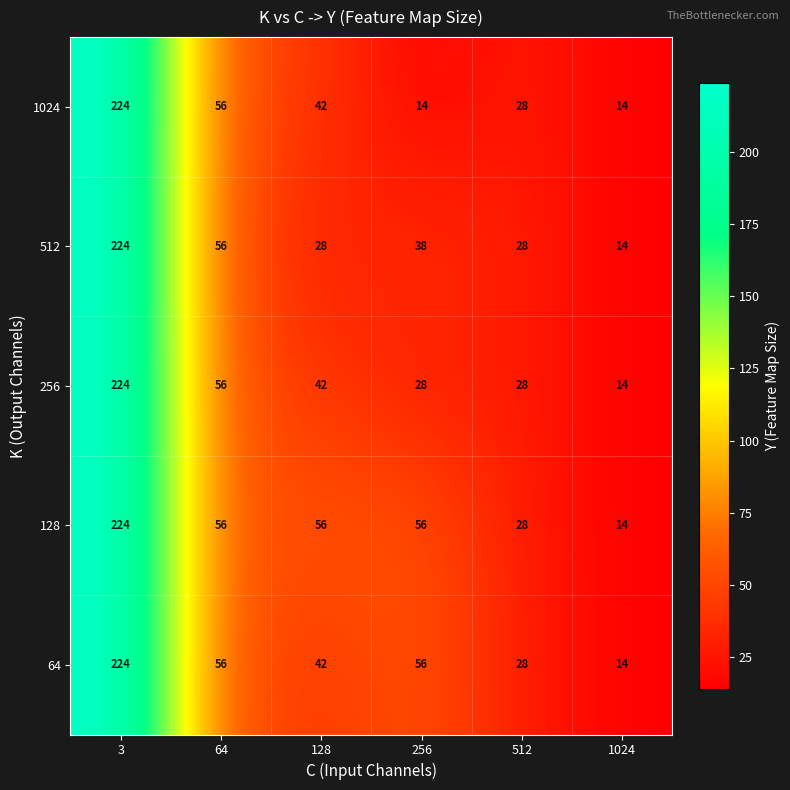

Between 128 and 256, which series saw the biggest shift?

1024